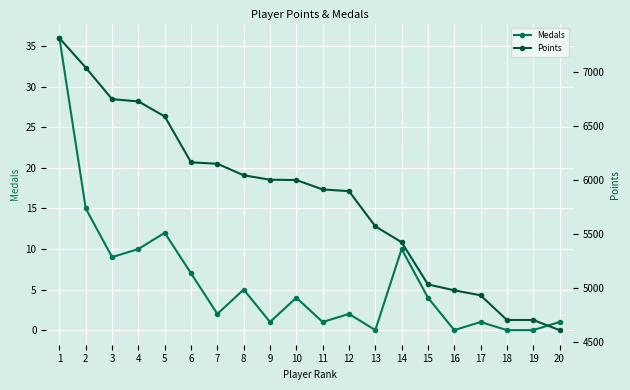

List the labels in order of Medals value, largest first.

1, 2, 5, 4, 14, 3, 6, 8, 10, 15, 7, 12, 9, 11, 17, 20, 13, 16, 18, 19